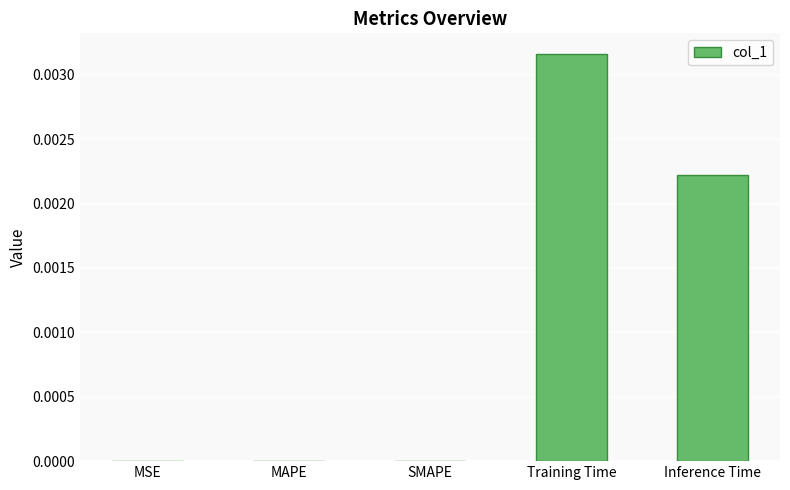

How many values are between 0 and 1?

5